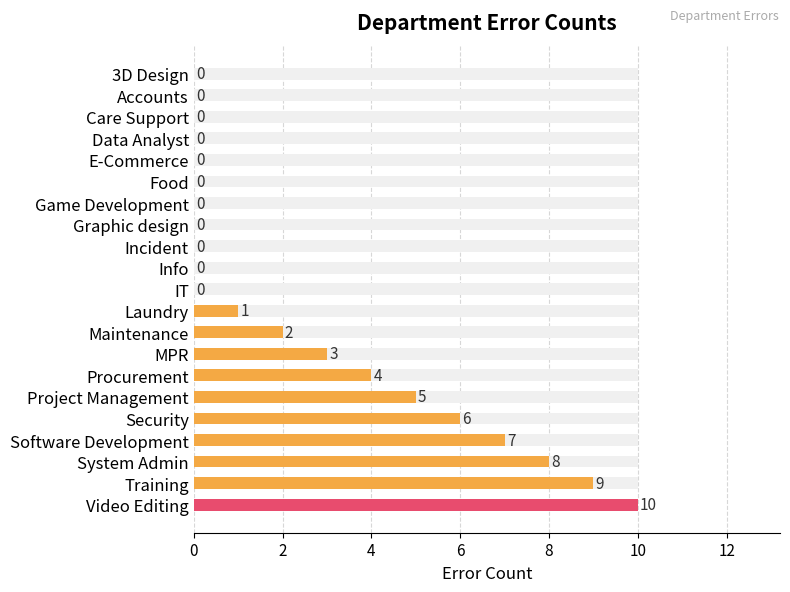

Is it true that the value at Training is 6?

False